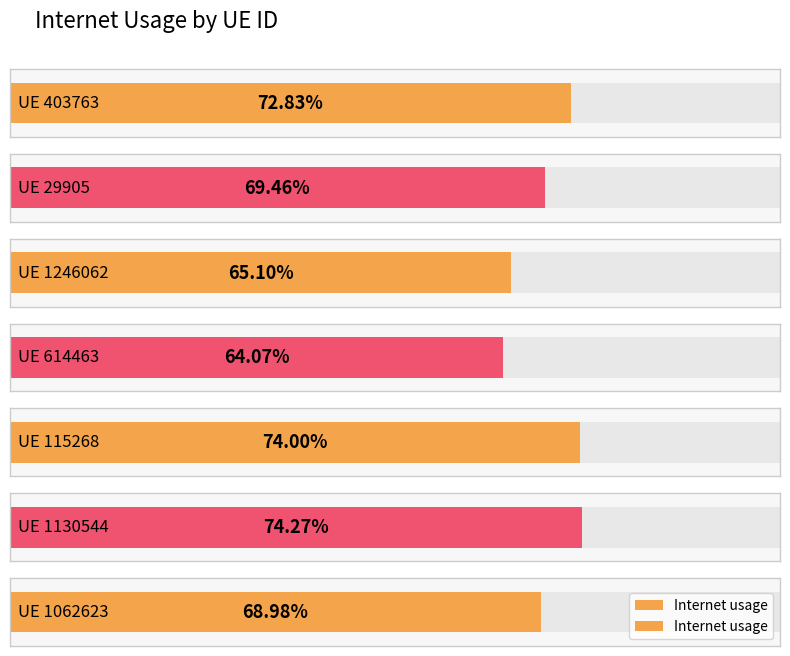

True or false: the data shows 0.7 at 1246062.

True